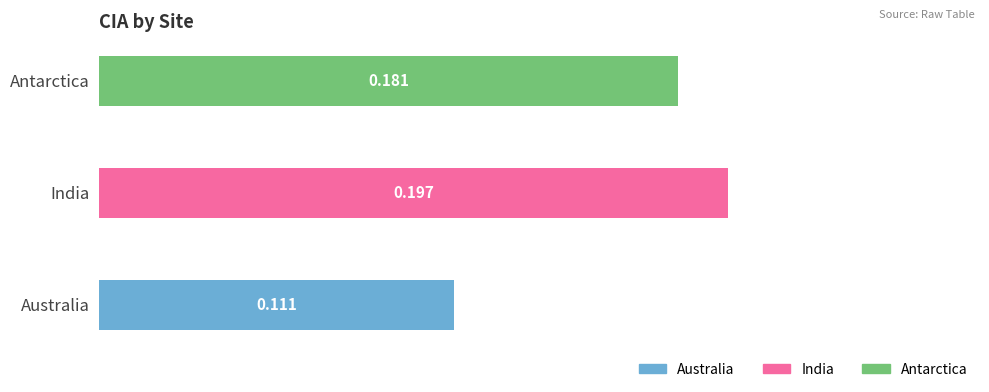

List the labels in order of value, smallest first.

Australia, Antarctica, India